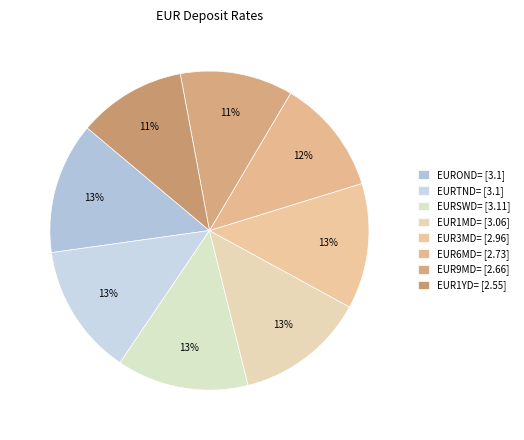

What percentage is the EURTND= slice, to the nearest percent?

13%